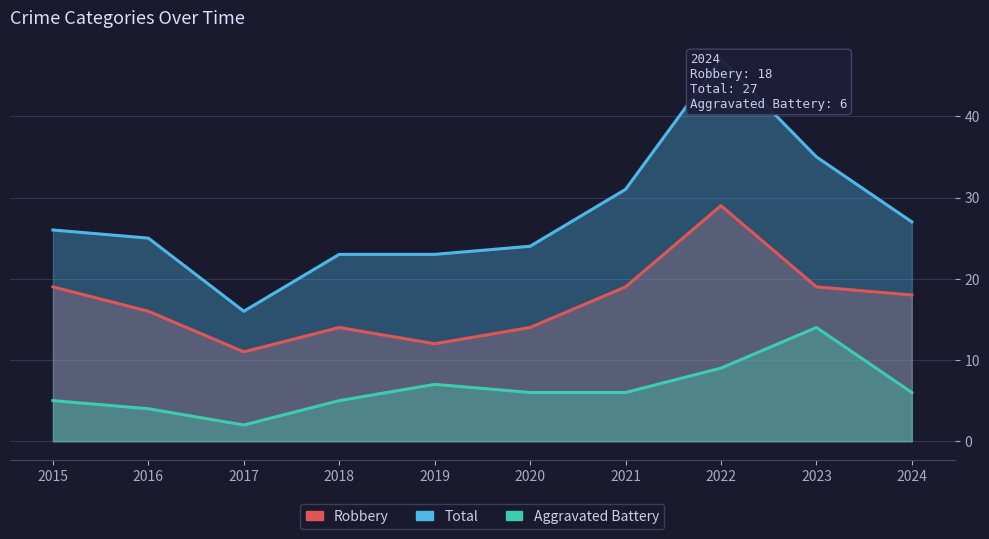

Which series has the largest total across all categories?

Total